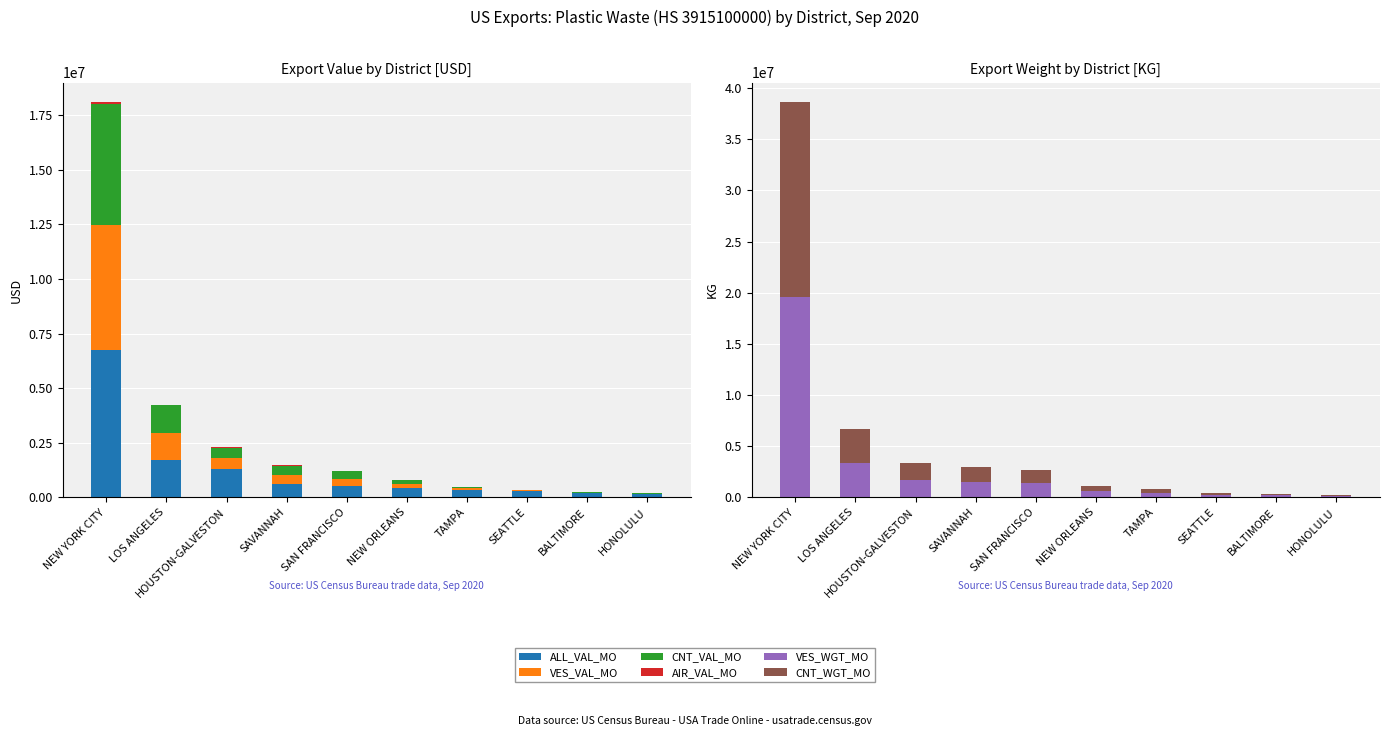

How many data points in VES_VAL_MO are above 345361?

4